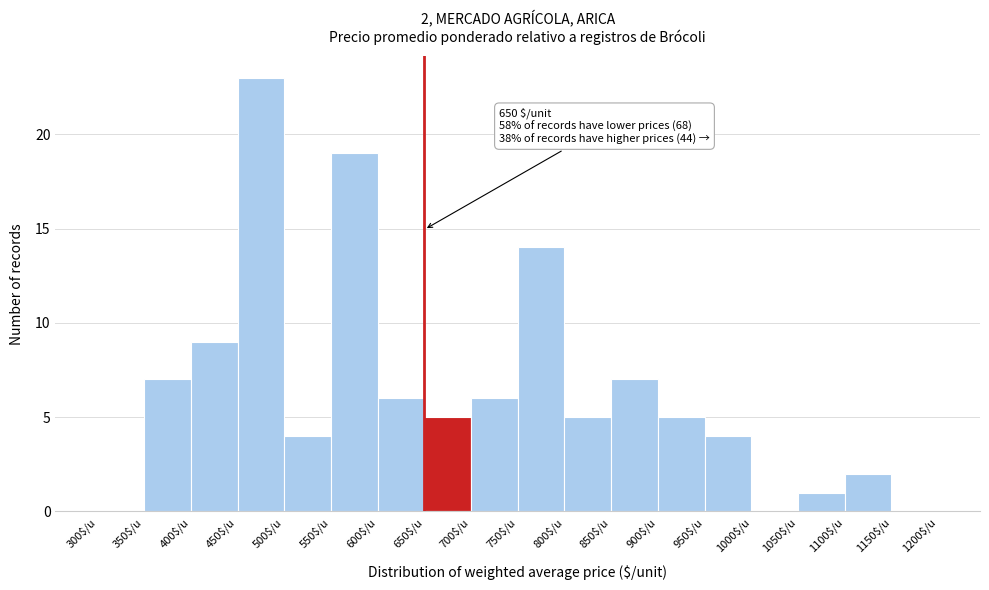

Which range on the x-axis has the tallest bar?

450 to 500